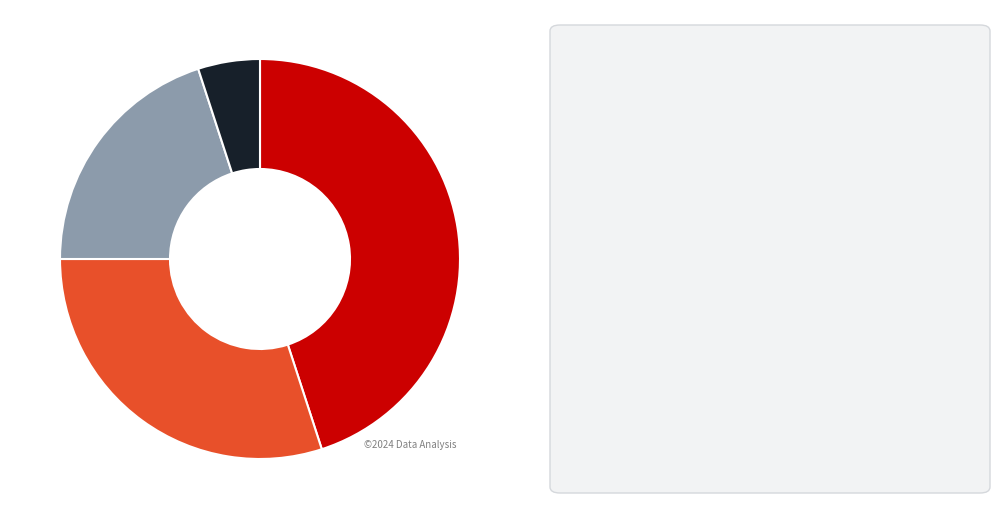

Is there a majority slice in this chart?

No